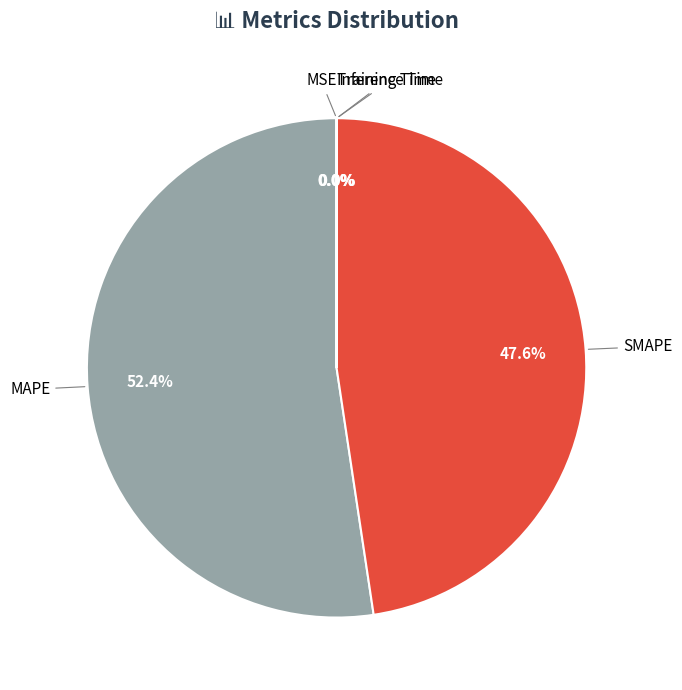

Does any single category account for the majority?

Yes